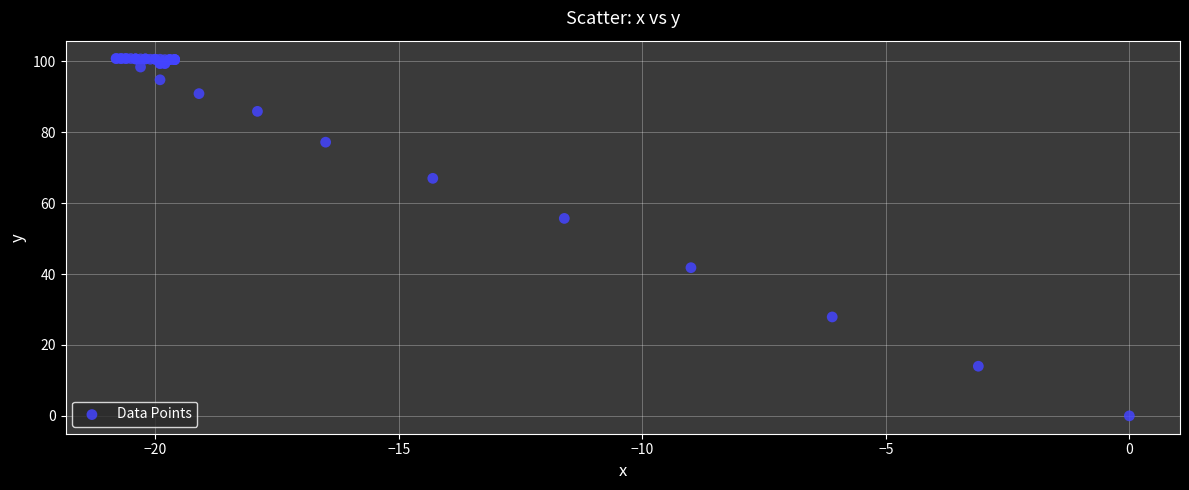

What Y value in the scatter plot is closest to 50?

55.7